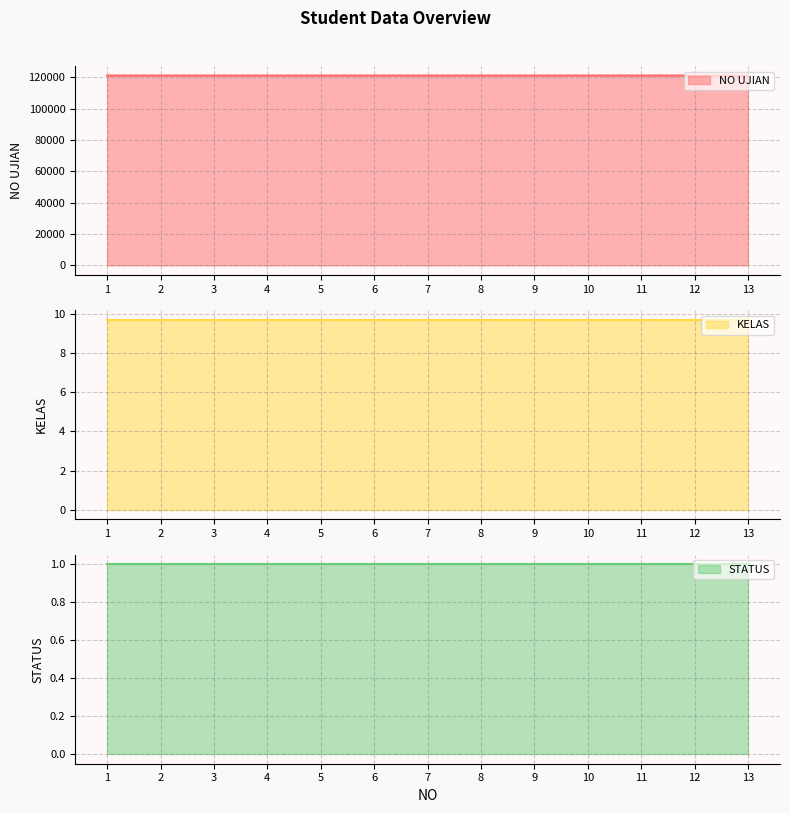

What is the maximum value for STATUS?

1.0